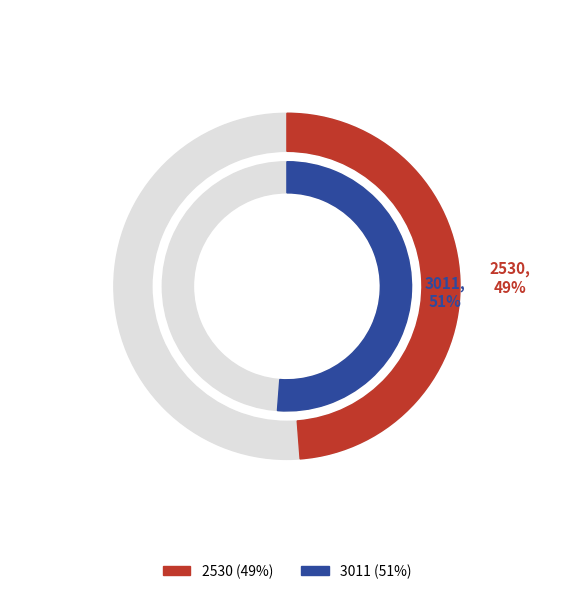

What is the smallest slice in the pie chart?

2530